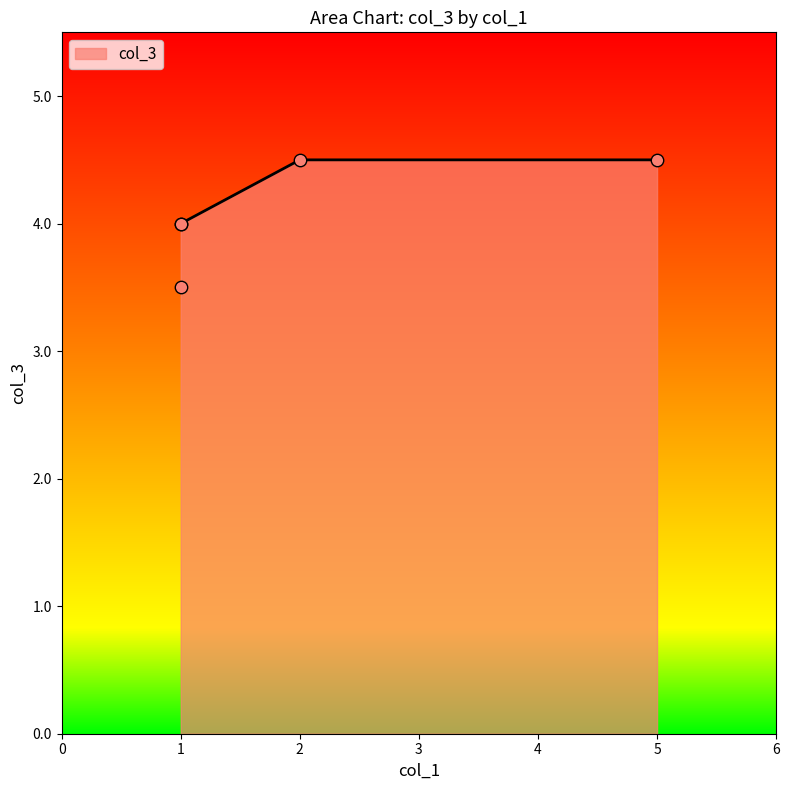

Approximately how many times larger is the value at 5.0 compared to 1.0?

1.1